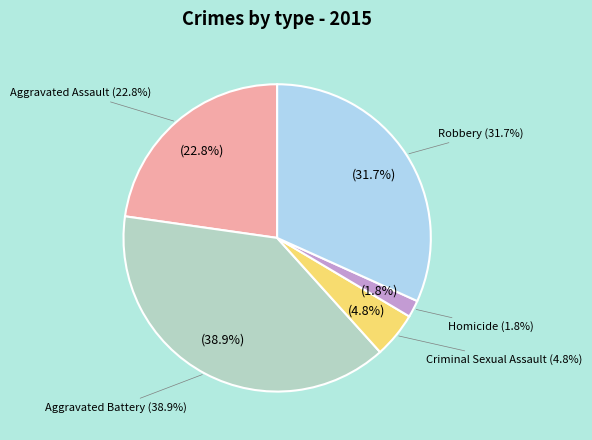

Combined, do Homicide and Aggravated Assault account for over 50%?

No